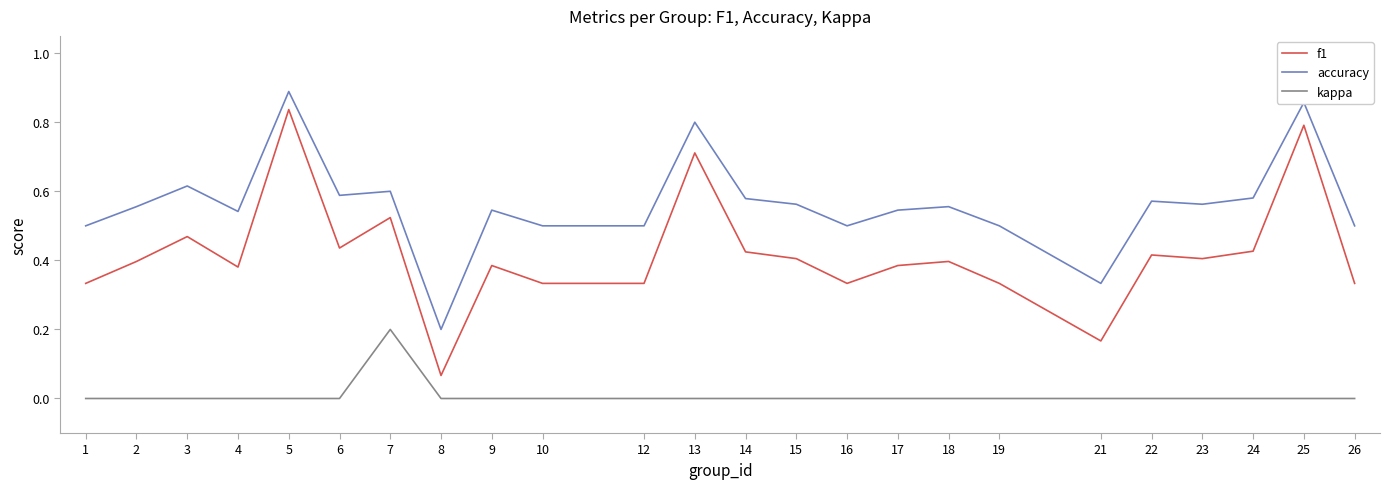

Where is the first local maximum for accuracy?

3